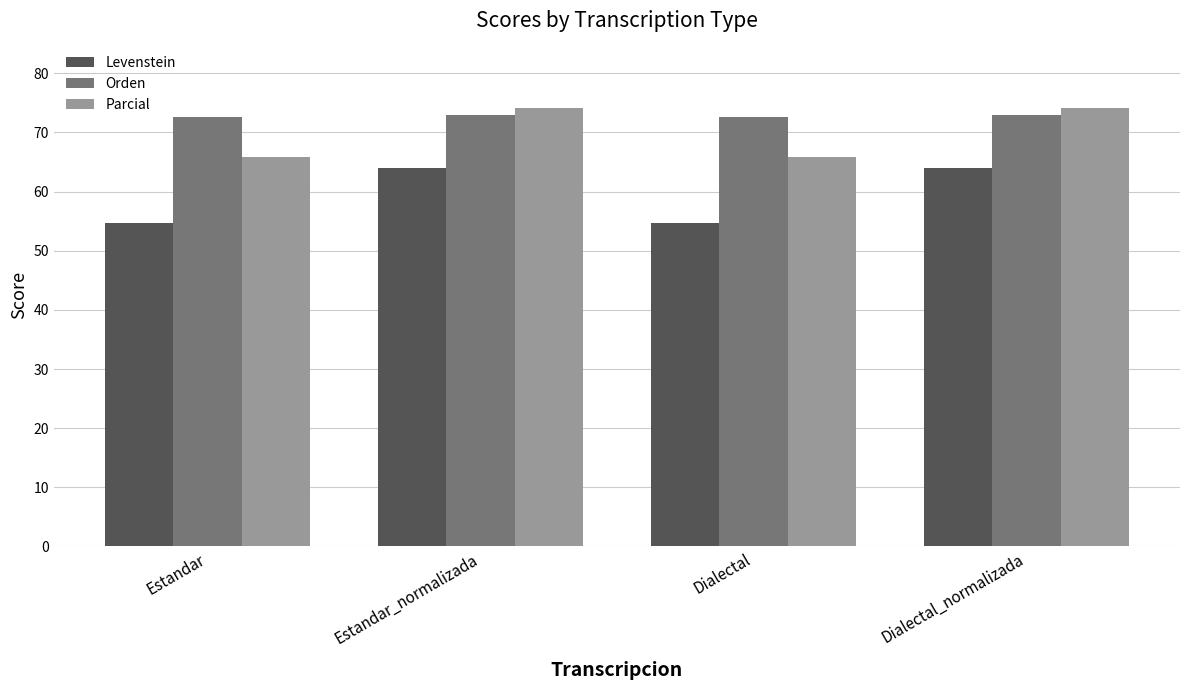

What position from the right is Dialectal?

2